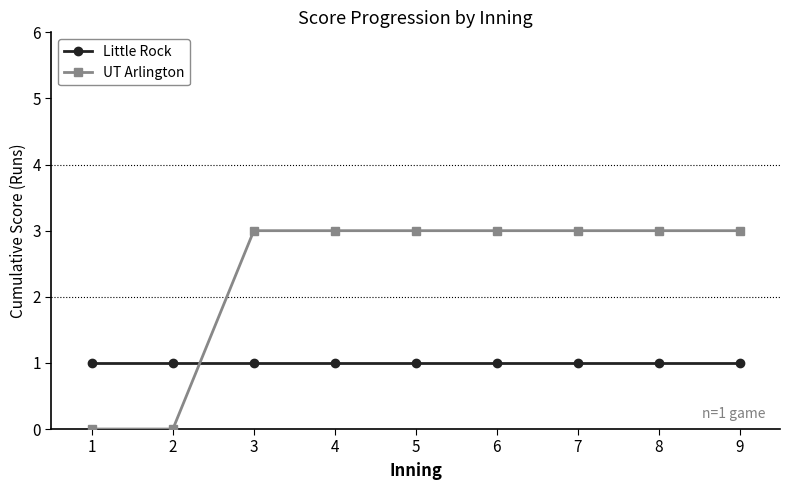

How many intersections are there between UT Arlington and Little Rock?

1